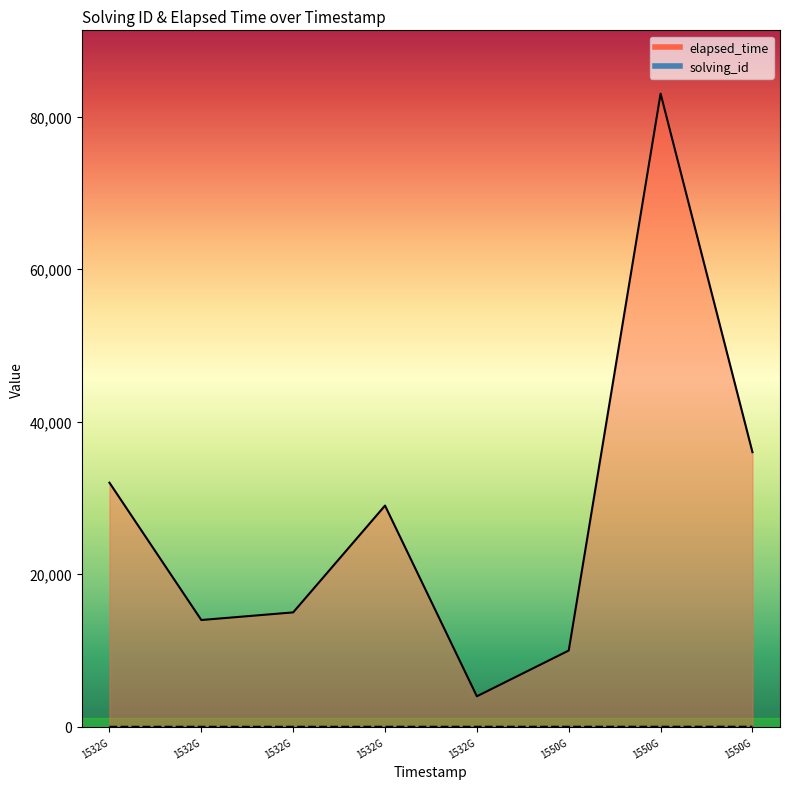

The value of elapsed_time at 1550G is 36000. True or false?

True